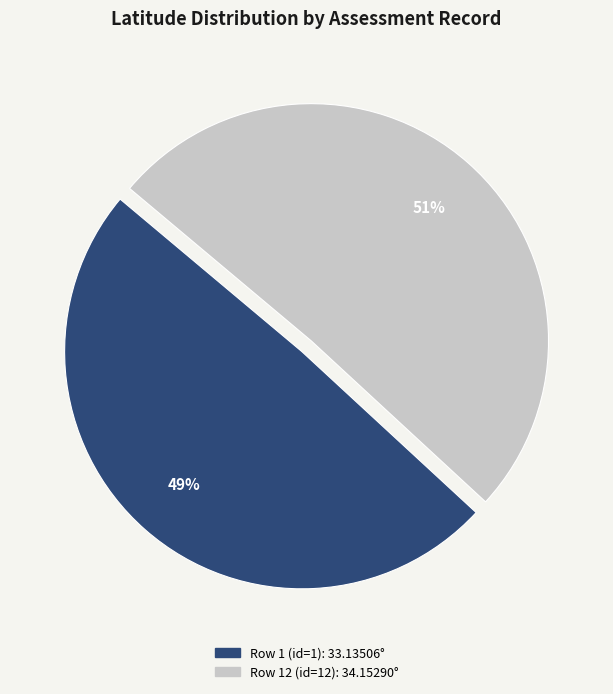

Which slice is the largest?

Row 12 (id=12)